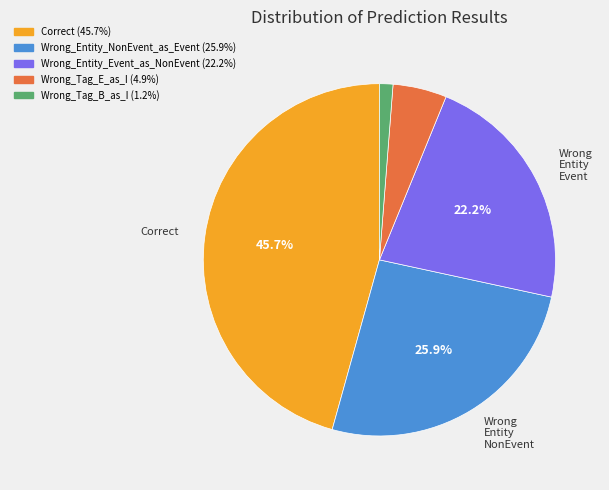

Is there a majority slice in this chart?

No